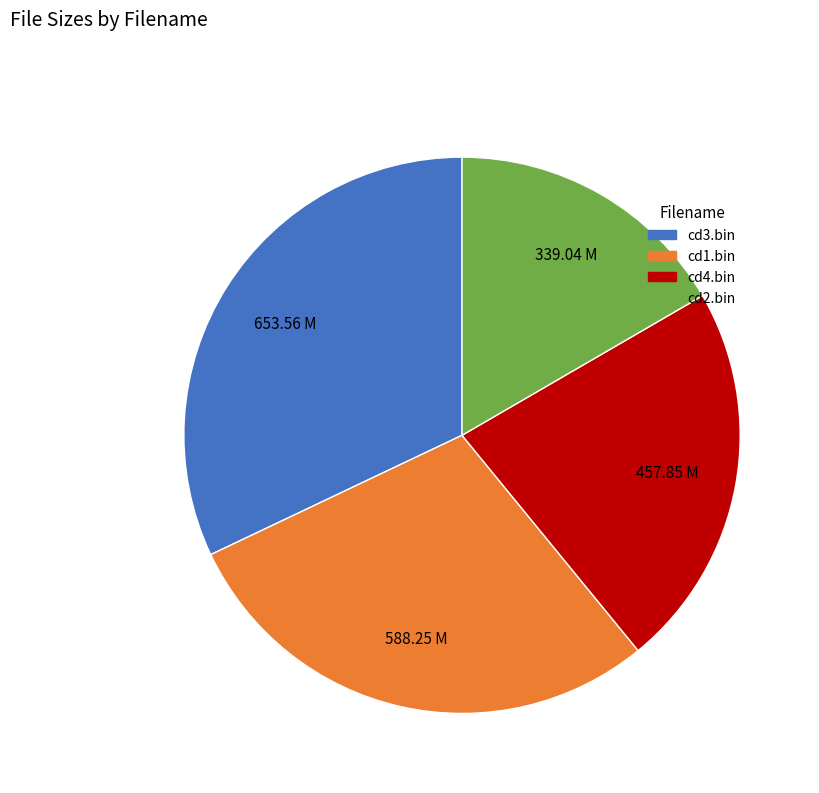

Is there a majority slice in this chart?

No